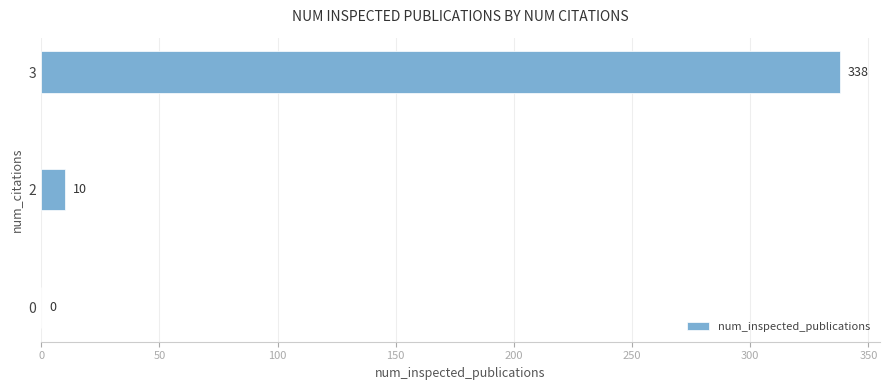

The value at 0 is 0. True or false?

True